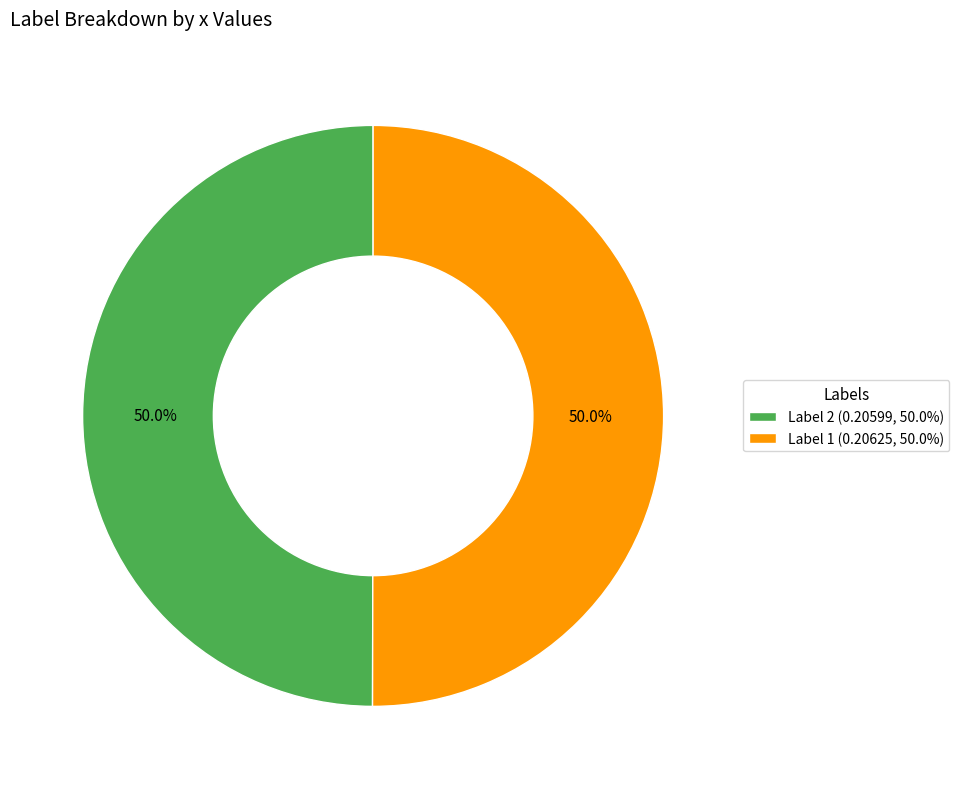

How much of the chart is everything except Label 1 (0.20625, 50.0%)?

50.0%